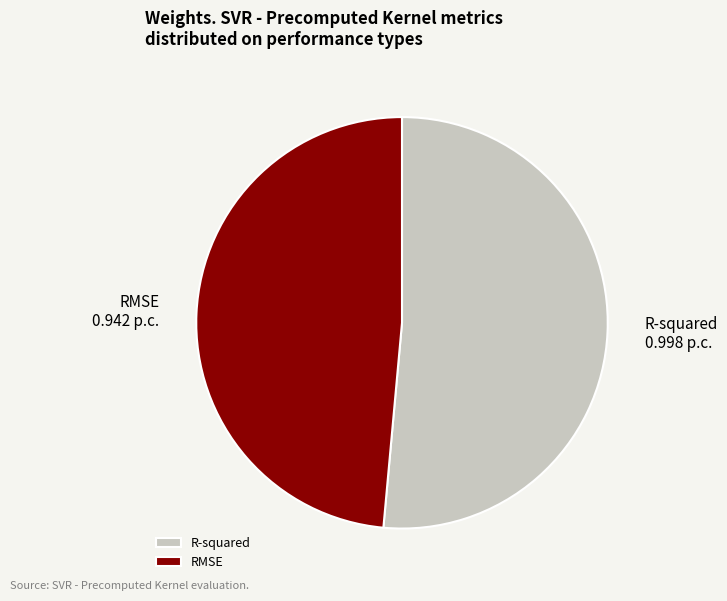

Rank the categories by value from lowest to highest.

RMSE, R-squared